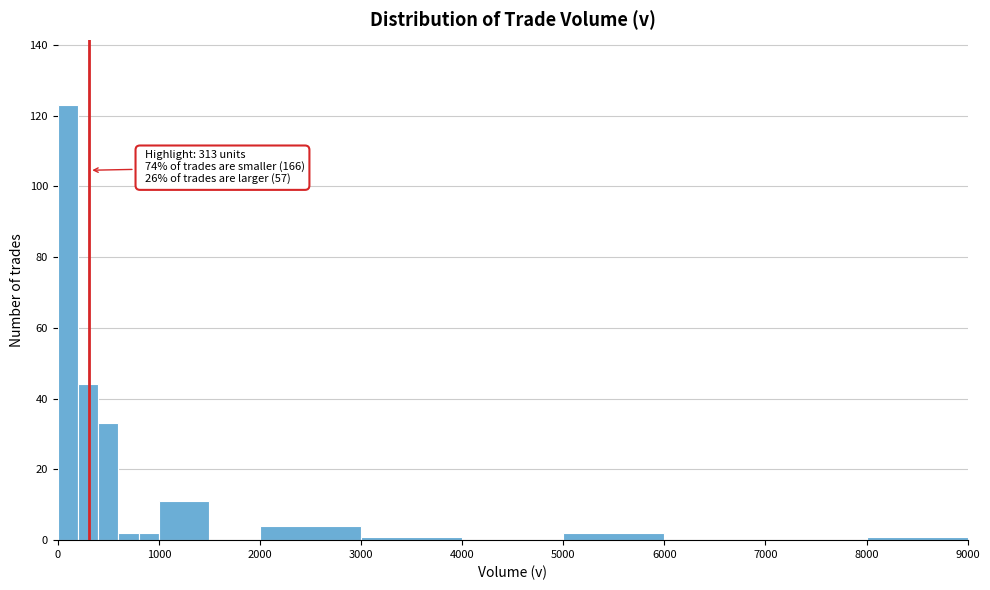

Read against the x-axis, roughly where is the centre of the tallest bar?

100